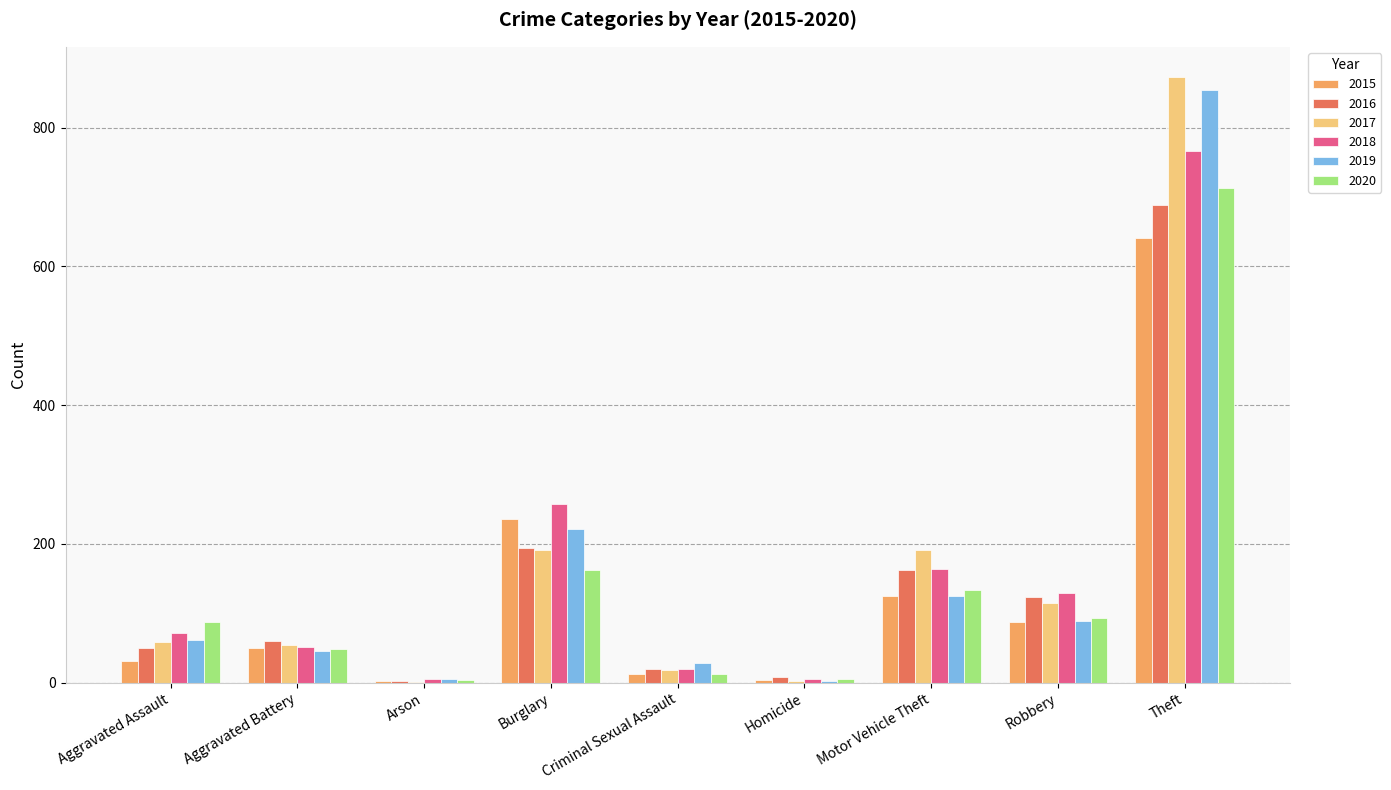

Between Robbery and Theft, which series saw the biggest shift?

2019